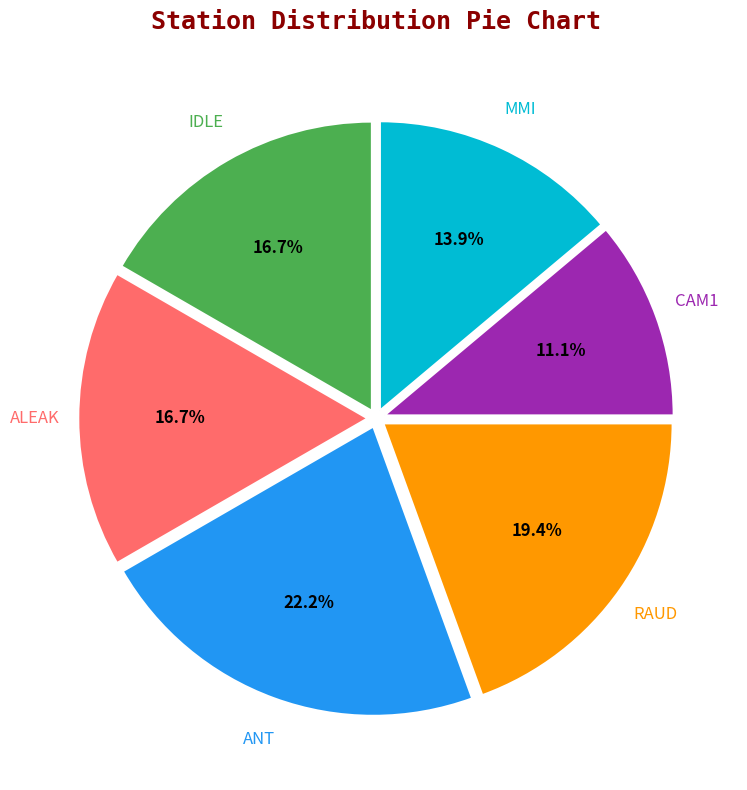

Is there a majority slice in this chart?

No